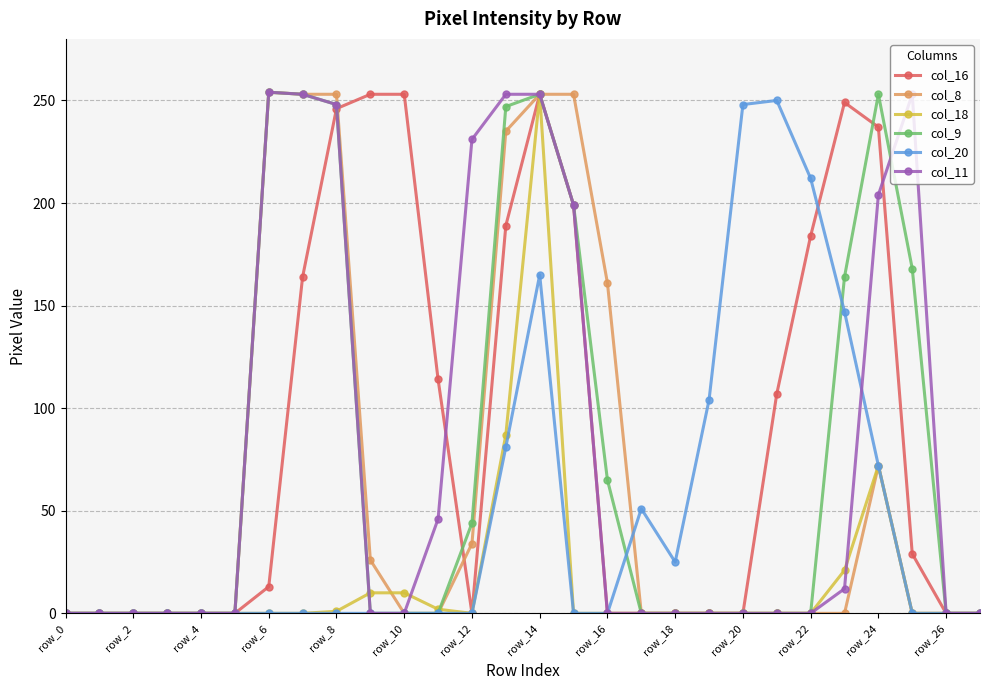

What is the value of the col_16 point at the 7th from the left?

13